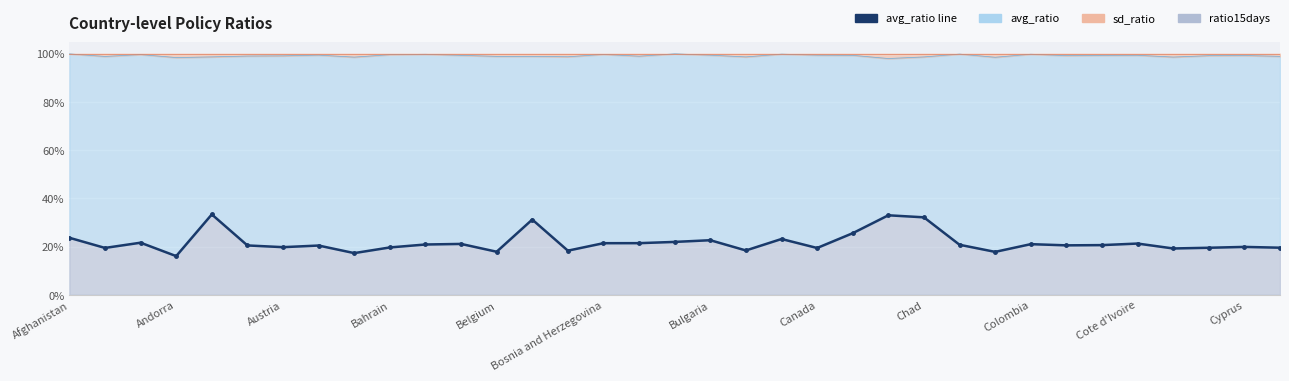

The value at Chad is 0.1. True or false?

False